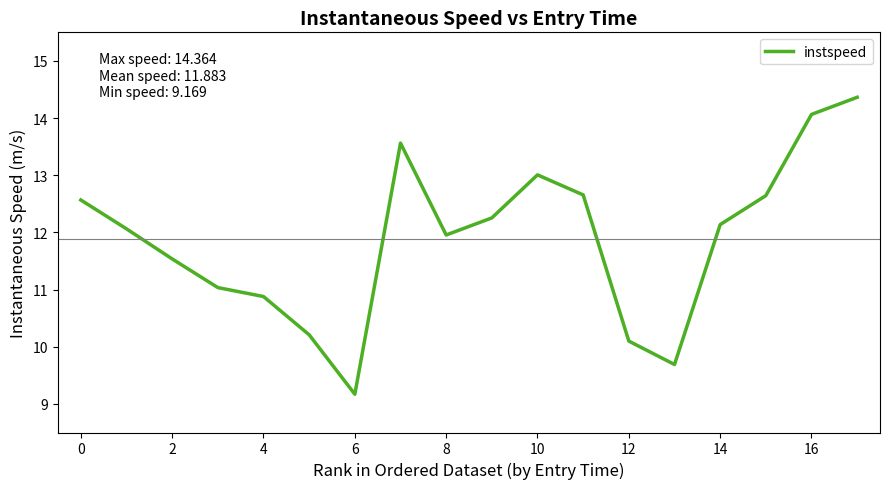

How many interior local valleys (lower than both neighbors) does the data have?

3